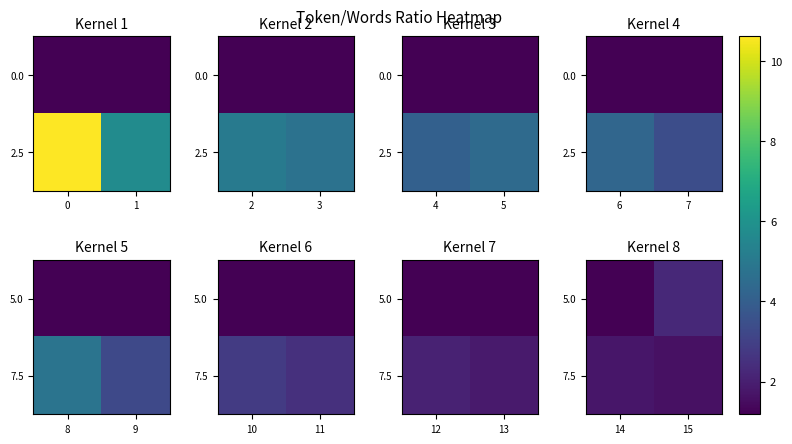

How many categories are shown in the chart?

2